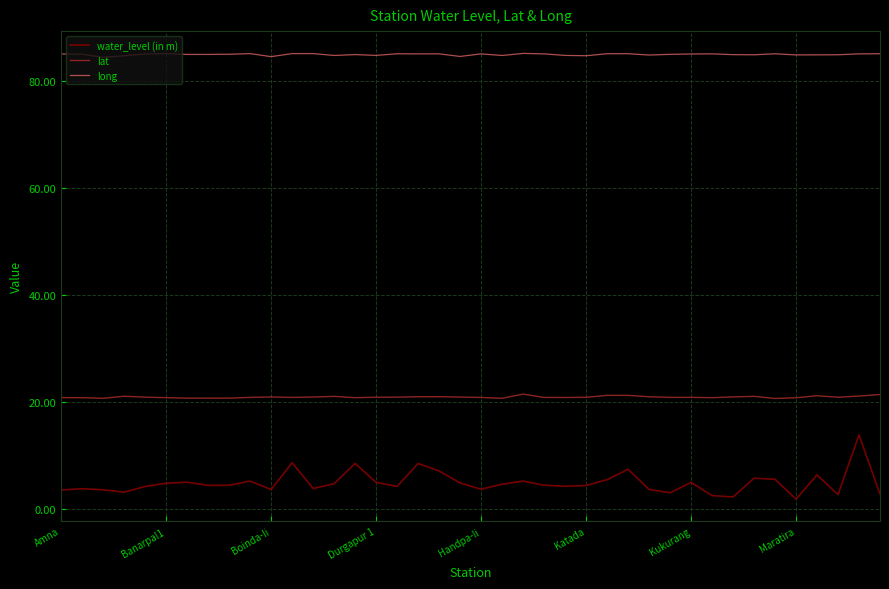

What is the maximum value shown in the chart?

85.3